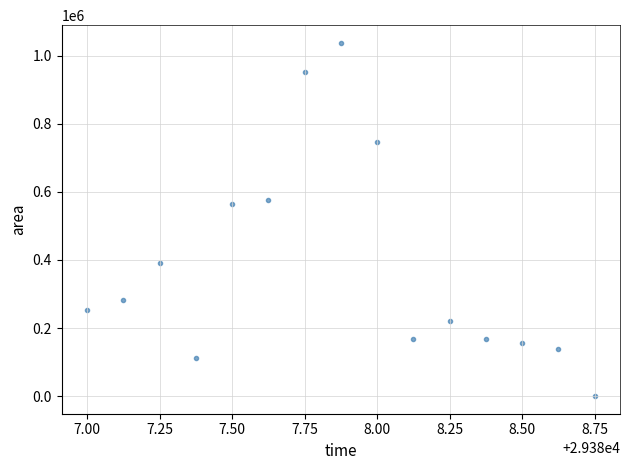

What is the range of Y values (max minus min)?

1038125